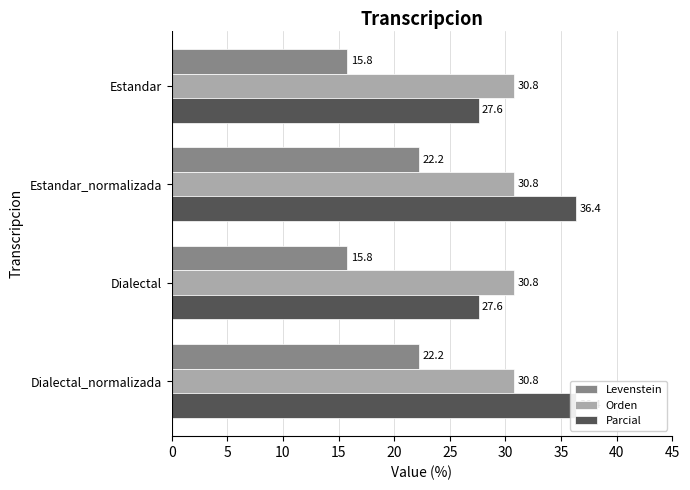

What is the sum of all Levenstein values?

76.0